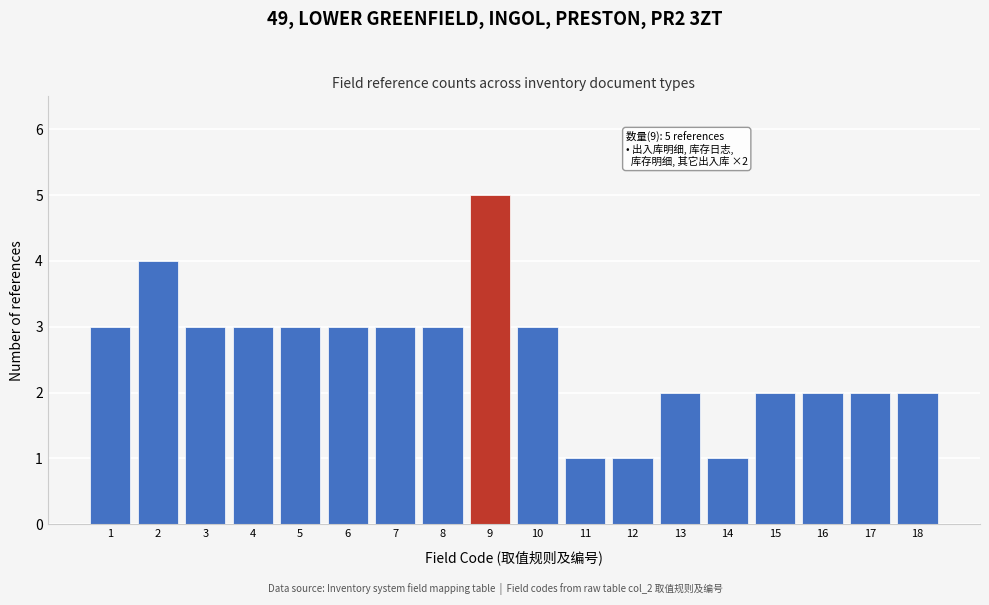

Reading left to right, list all the values displayed in this chart.

1=3	2=4	3=3	4=3	5=3	6=3	7=3	8=3	9=5	10=3	11=1	12=1	13=2	14=1	15=2	16=2	17=2	18=2